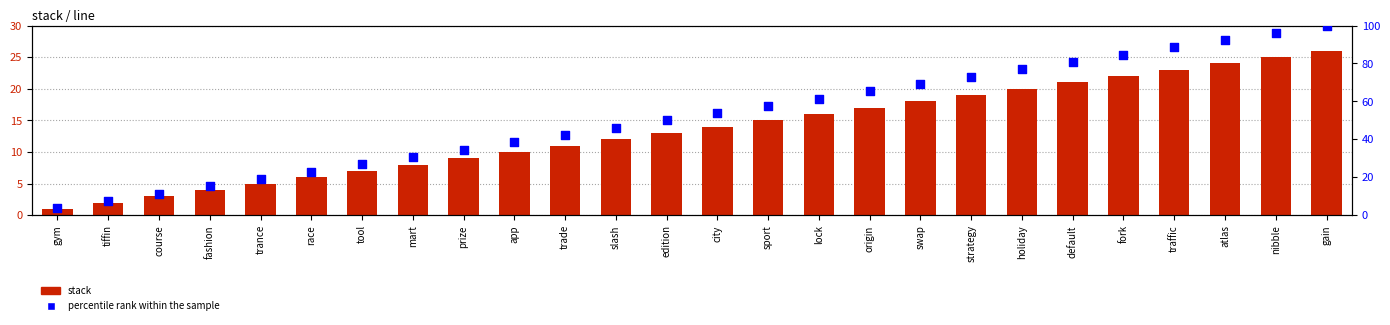

Is the value of stack at fashion greater than the value of percentile rank within the sample at slash?

No